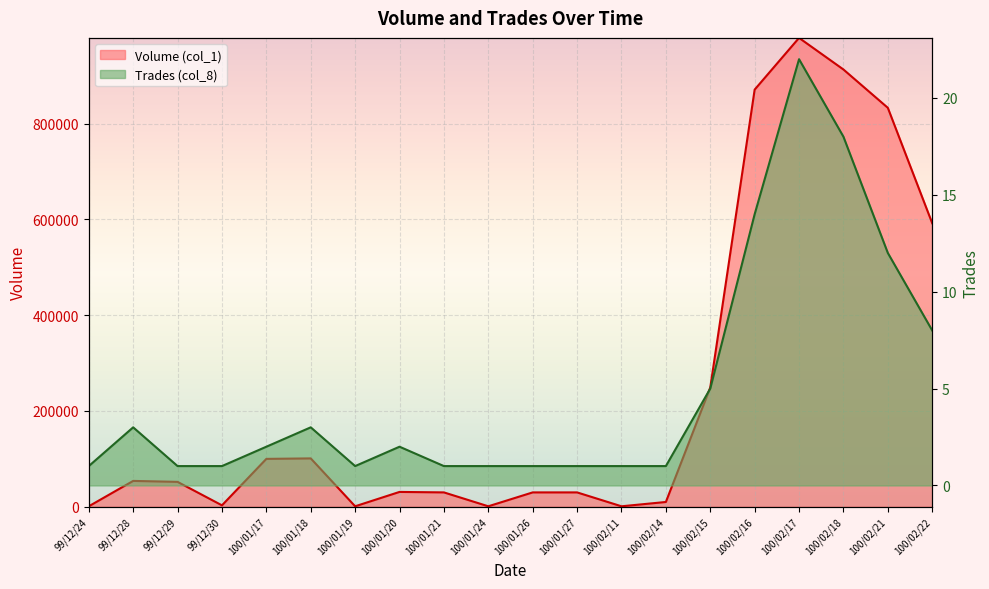

True or false: Trades (col_8) and Volume (col_1) intersect in this chart.

False